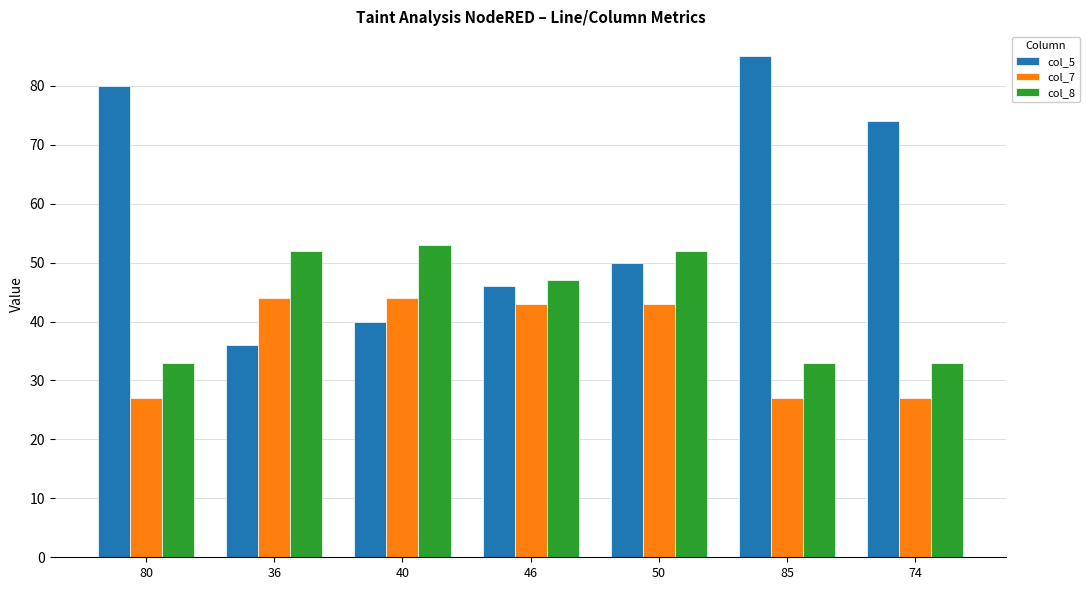

Reading right to left, what are all the values shown in this chart?

col_5: 74=74	85=85	50=50	46=46	40=40	36=36	80=80
col_7: 74=27	85=27	50=43	46=43	40=44	36=44	80=27
col_8: 74=33	85=33	50=52	46=47	40=53	36=52	80=33